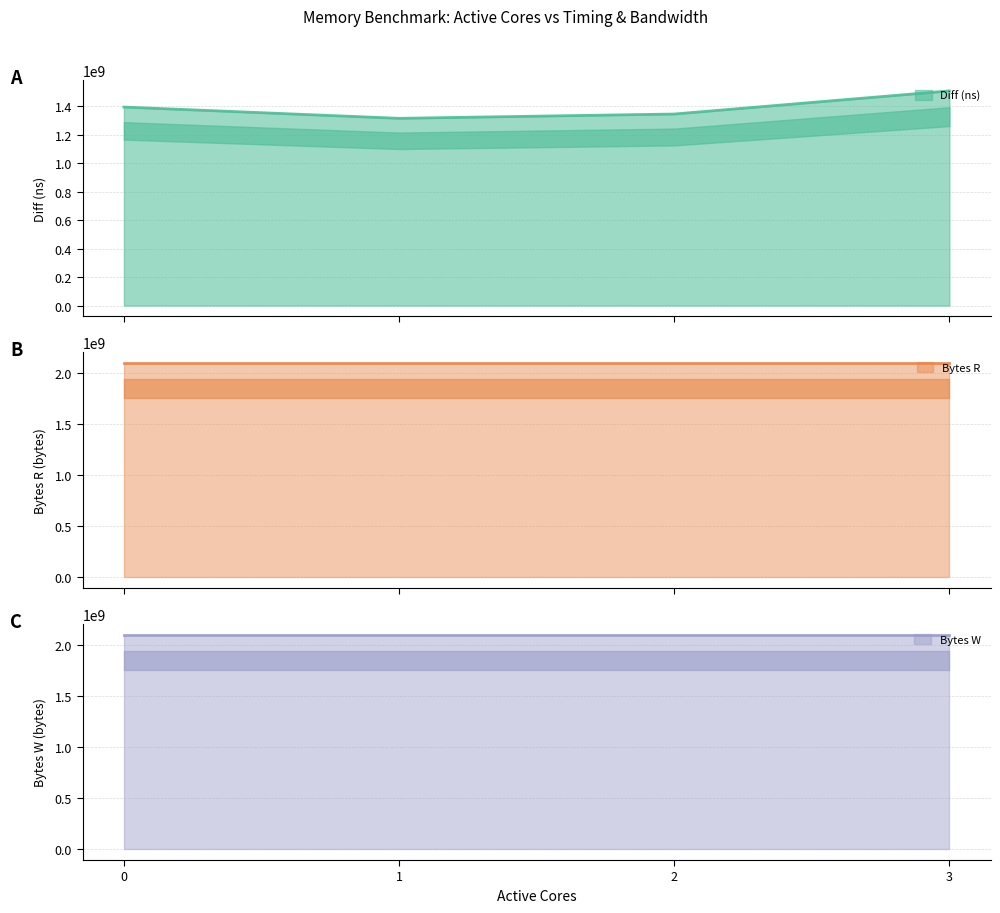

What is the value of the Bytes W point at the 3rd from the left?

2097152000